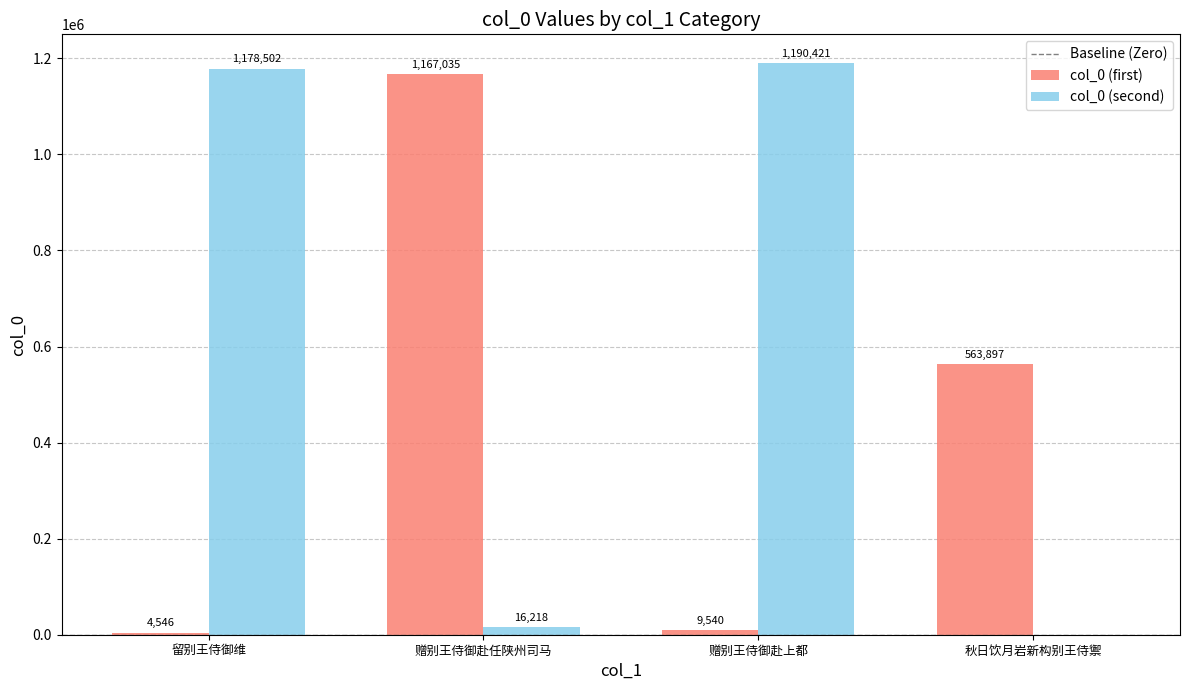

Which series changed the most between 留别王侍御维 and 赠别王侍御赴上都?

col_0 (second)